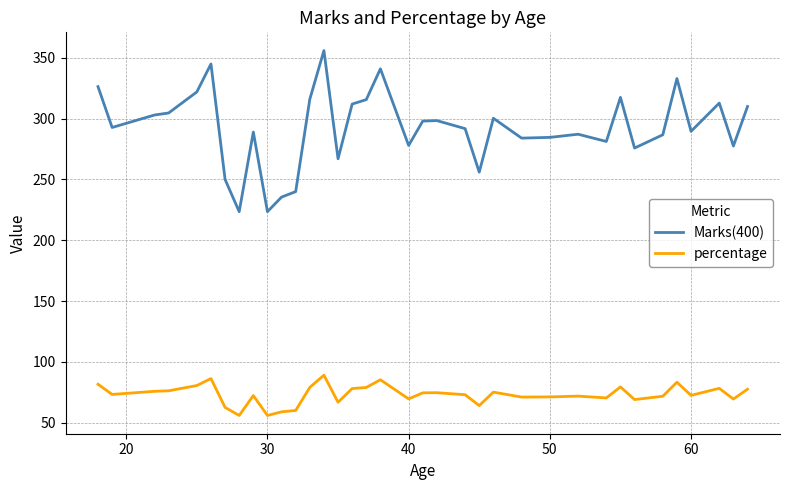

Rank the series by their maximum value, from lowest to highest.

percentage, Marks(400)